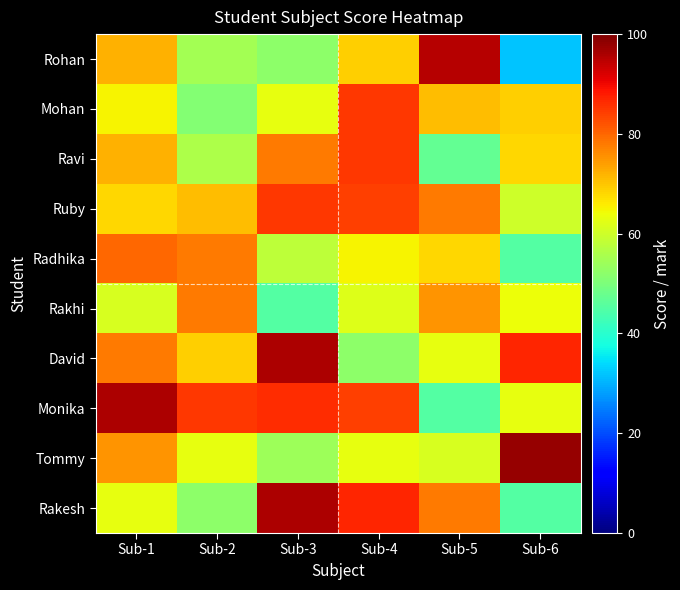

Reading left to right, list all the values displayed in this chart.

Rohan: Sub-1=72	Sub-2=55	Sub-3=52	Sub-4=69	Sub-5=95	Sub-6=32
Mohan: Sub-1=65	Sub-2=51	Sub-3=63	Sub-4=85	Sub-5=71	Sub-6=69
Ravi: Sub-1=72	Sub-2=56	Sub-3=78	Sub-4=85	Sub-5=47	Sub-6=68
Ruby: Sub-1=68	Sub-2=71	Sub-3=85	Sub-4=84	Sub-5=78	Sub-6=60
Radhika: Sub-1=80	Sub-2=78	Sub-3=58	Sub-4=65	Sub-5=68	Sub-6=45
Rakhi: Sub-1=61	Sub-2=78	Sub-3=45	Sub-4=62	Sub-5=75	Sub-6=64
David: Sub-1=78	Sub-2=69	Sub-3=96	Sub-4=52	Sub-5=63	Sub-6=87
Monika: Sub-1=96	Sub-2=85	Sub-3=86	Sub-4=84	Sub-5=45	Sub-6=63
Tommy: Sub-1=75	Sub-2=63	Sub-3=54	Sub-4=63	Sub-5=61	Sub-6=98
Rakesh: Sub-1=63	Sub-2=52	Sub-3=96	Sub-4=87	Sub-5=78	Sub-6=45